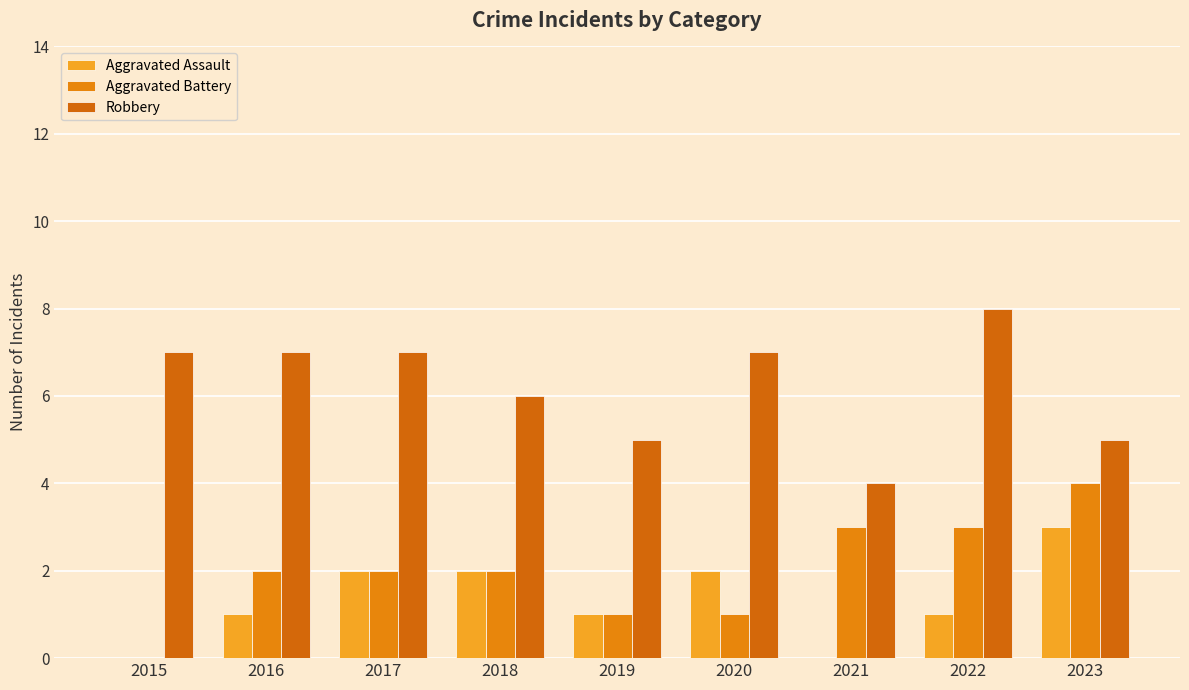

Count the Aggravated Assault values in the range 1 to 2.

6